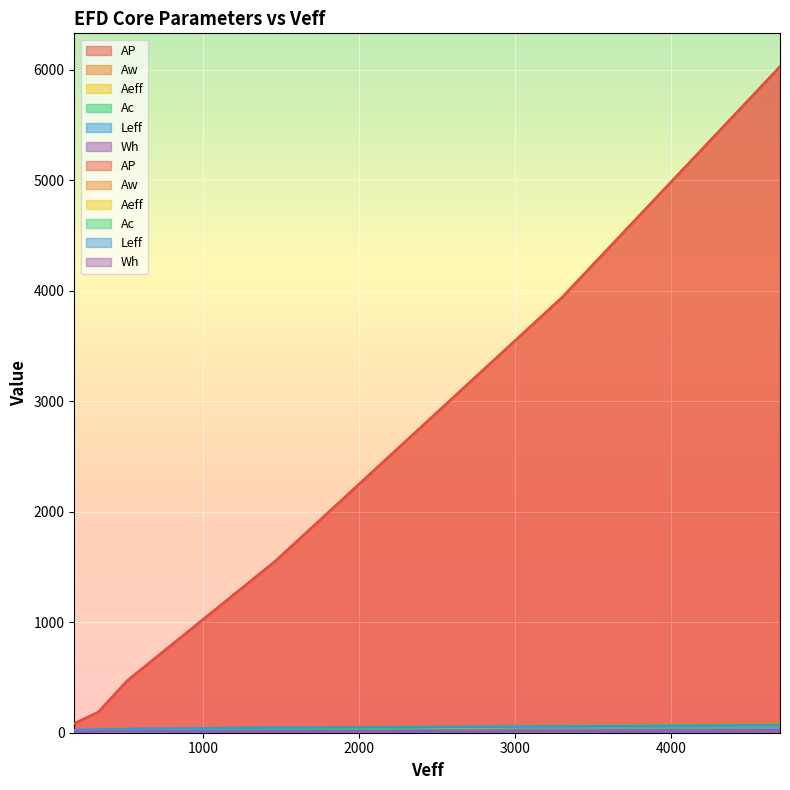

Reading left to right, list all the values displayed in this chart.

AP: 83.7	186.7	470.2	1551.6	3937.6	6027.8
Aw: 11.6	16.4	31.4	50.0	67.9	87.4
Aeff: 7.2	11.4	15.0	31.0	58.0	69.0
Ac: 6.6	10.8	12.7	32.0	59.3	71.5
Leff: 23.7	28.5	34.0	47.0	57.0	68.0
Wh: 7.5	9.1	11.0	15.4	18.6	22.4